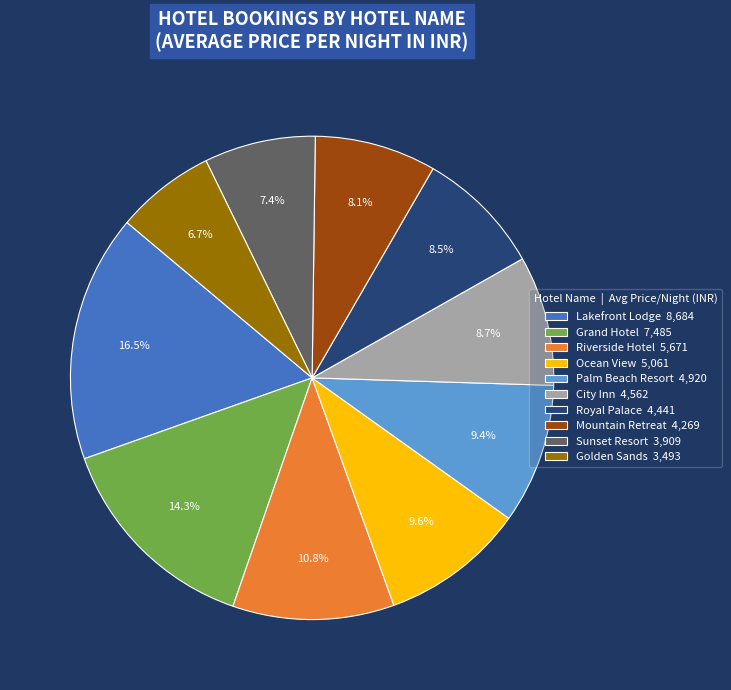

What portion of the pie excludes Mountain Retreat 4,269?

91.9%